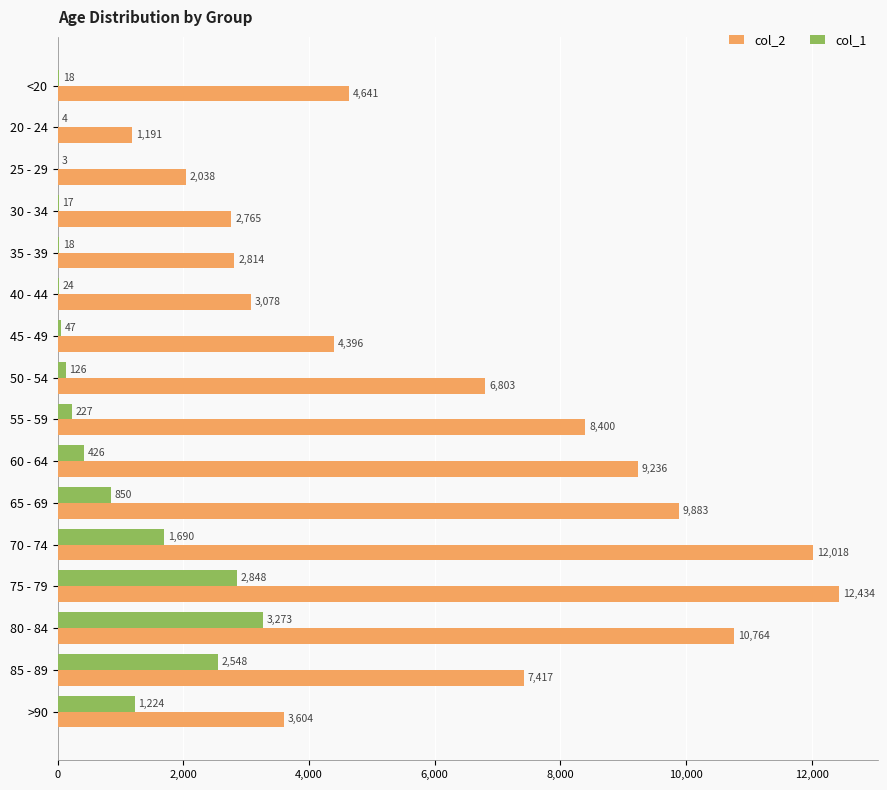

What is the total value across all series at 85 - 89?

9965